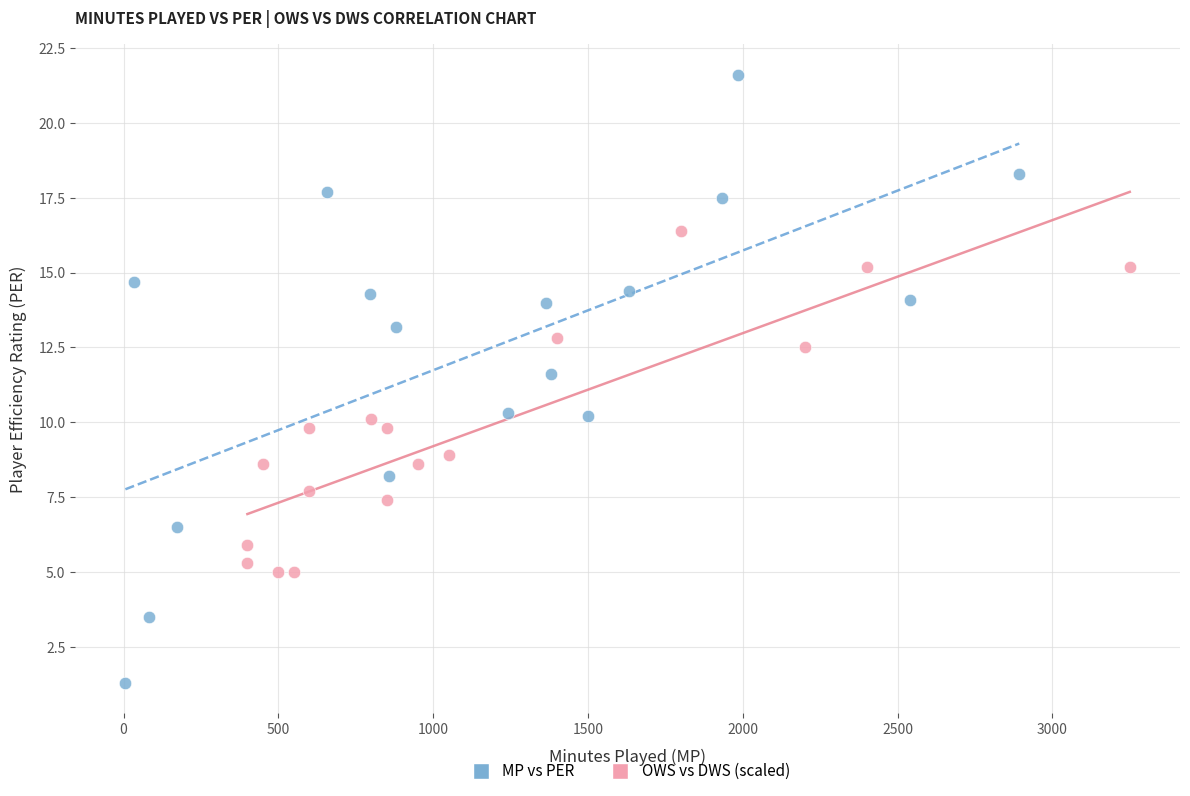

Which series contains the lowest Y value?

MP vs PER